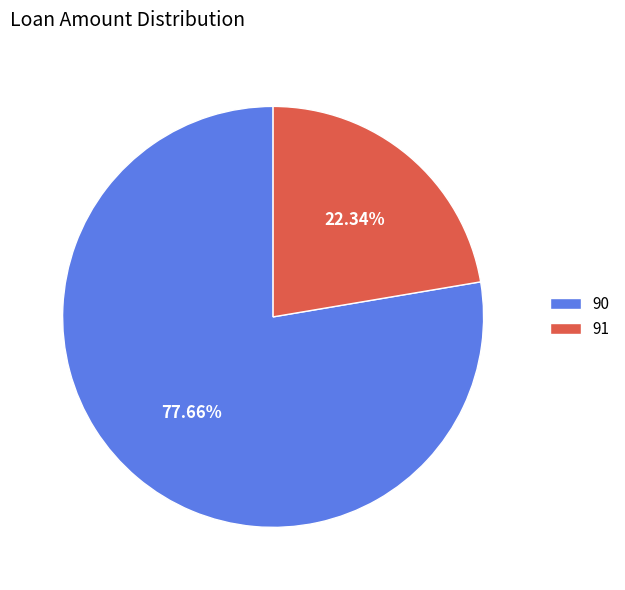

Which slice is the smallest?

91